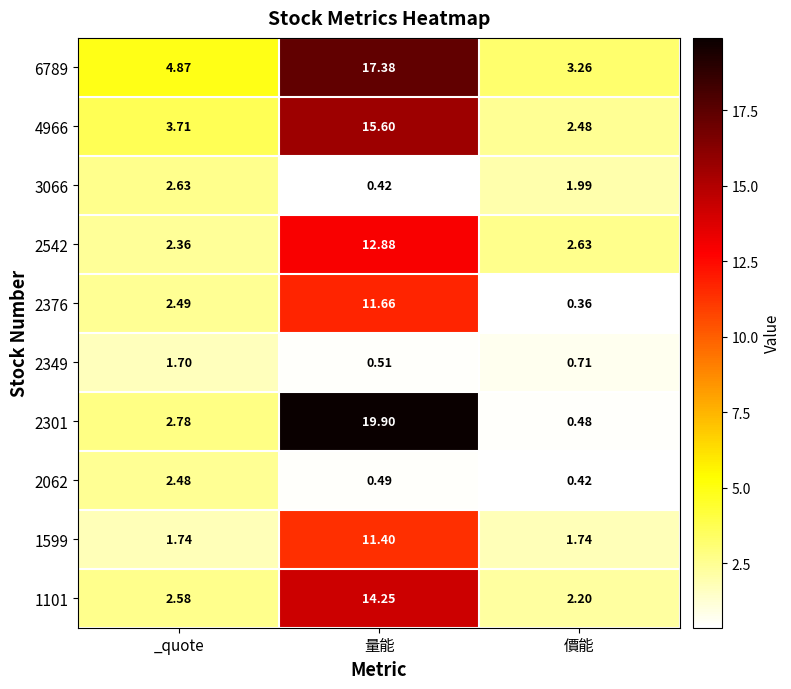

Rank the series at 量能 from lowest to highest value.

3066, 2062, 2349, 1599, 2376, 2542, 1101, 4966, 6789, 2301